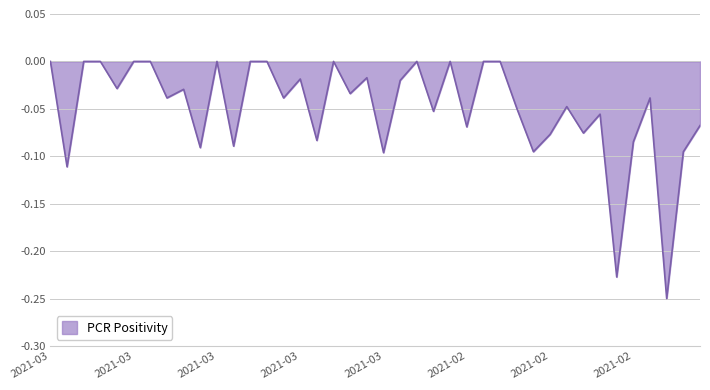

What is the sum of all values?

-2.0